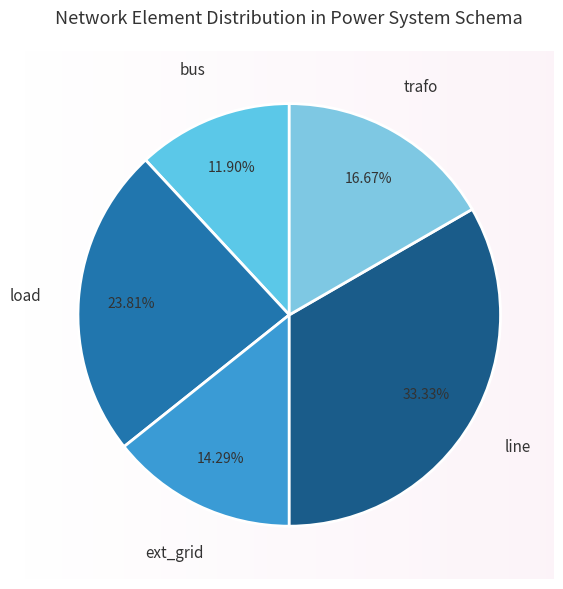

Rank the categories by value from lowest to highest.

bus, ext_grid, trafo, load, line